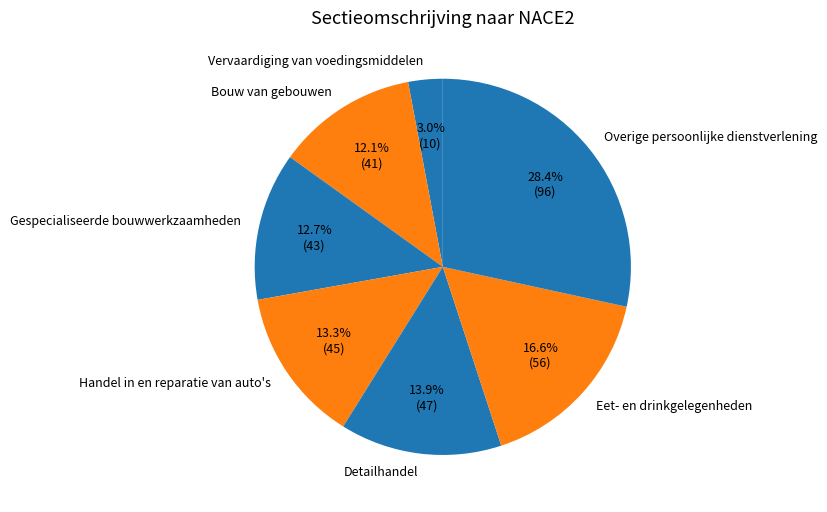

Approximately how many times larger is the value at Bouw van gebouwen compared to Detailhandel?

0.9